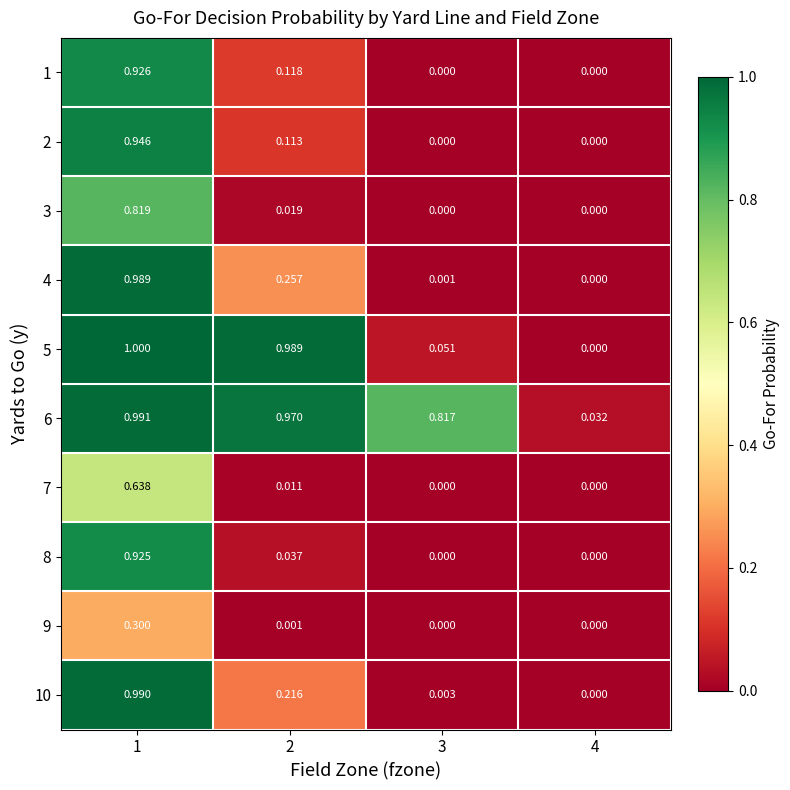

Is the value of 1 at 1 greater than the value of 9 at 1?

Yes